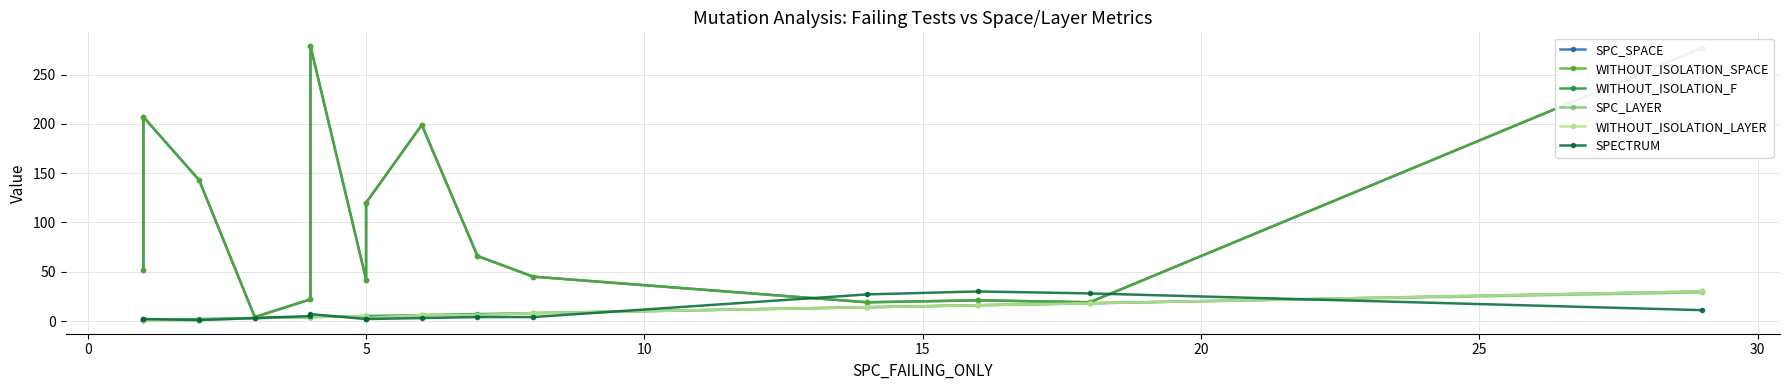

What is the total value across all series at 5?

101